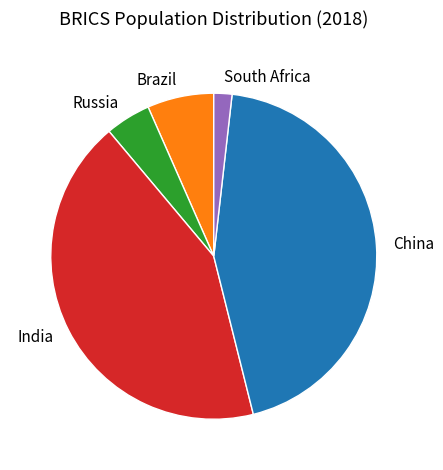

Do Russia and South Africa together represent more than half of the pie?

No